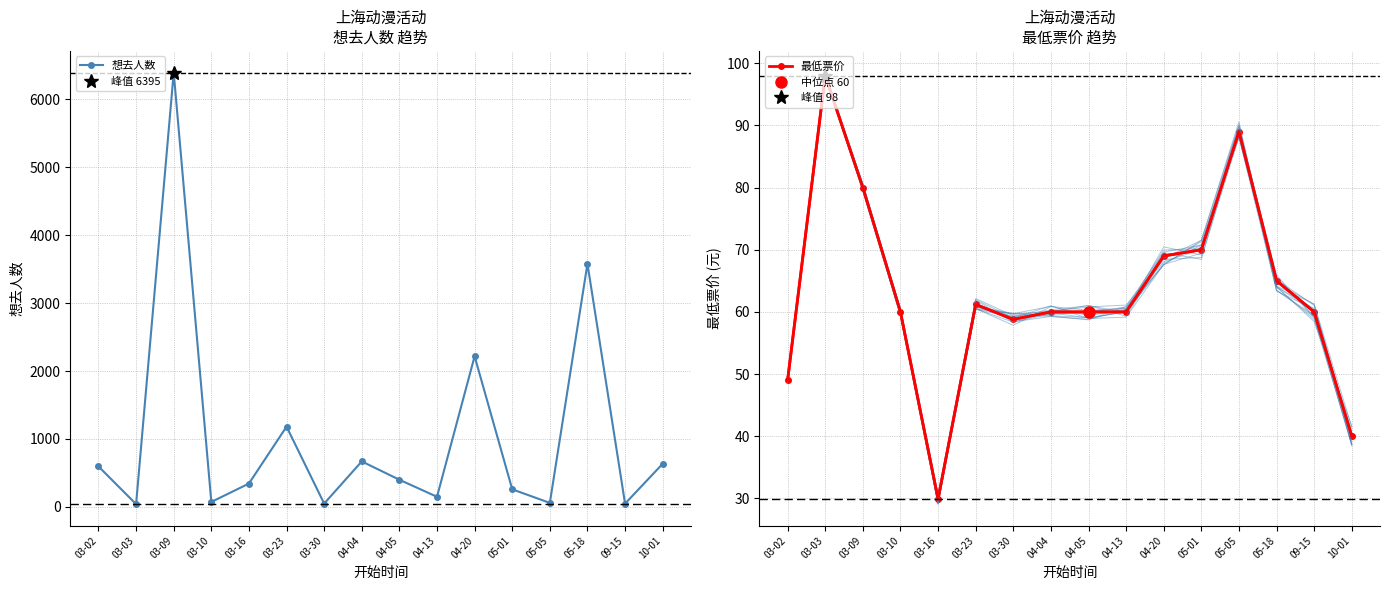

List the series in order of their peak value, highest first.

想去人数, 最低票价